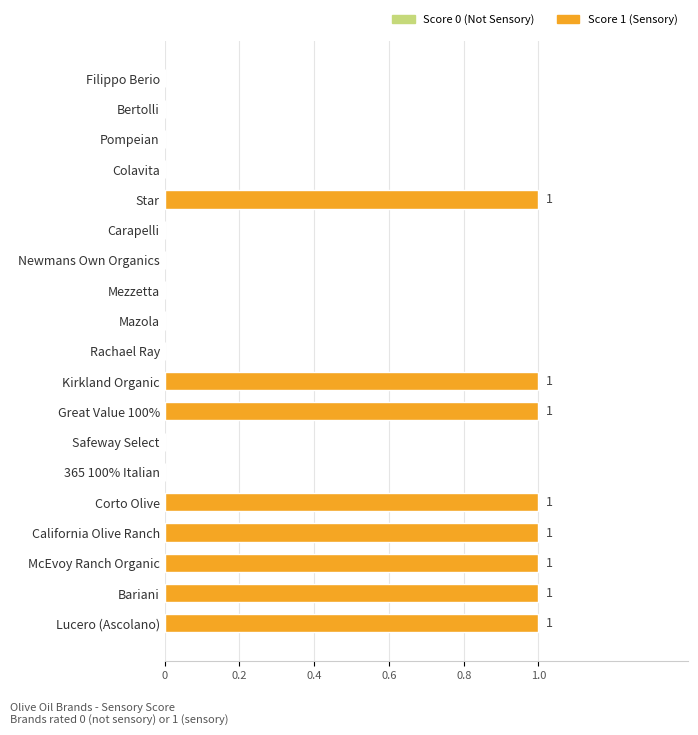

Reading bottom to top, list all the values displayed in this chart.

Lucero (Ascolano)=1	Bariani=1	McEvoy Ranch Organic=1	California Olive Ranch=1	Corto Olive=1	365 100% Italian=0	Safeway Select=0	Great Value 100%=1	Kirkland Organic=1	Rachael Ray=0	Mazola=0	Mezzetta=0	Newmans Own Organics=0	Carapelli=0	Star=1	Colavita=0	Pompeian=0	Bertolli=0	Filippo Berio=0